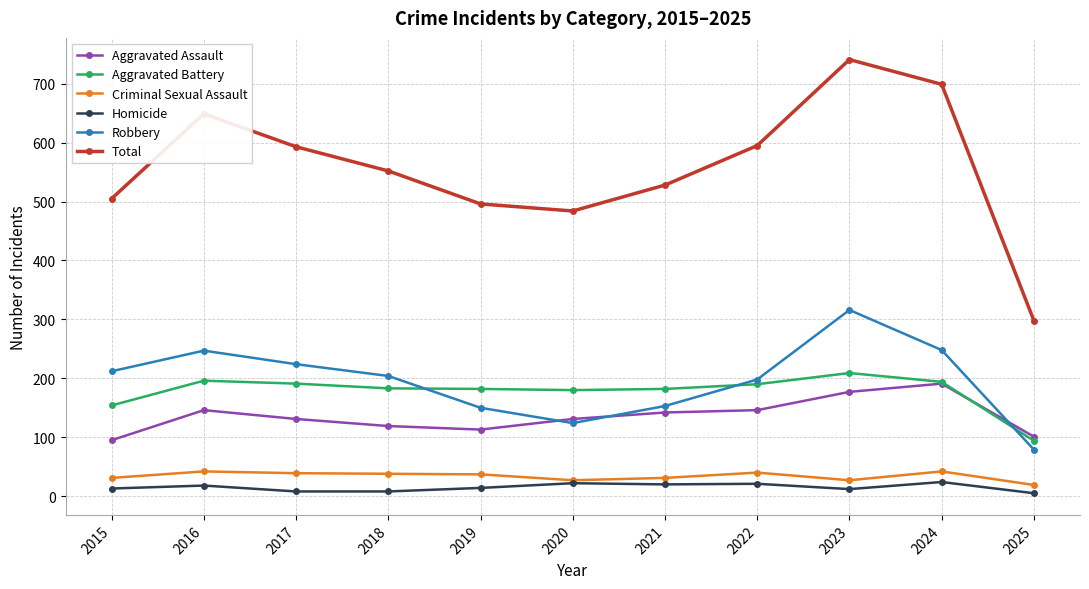

True or false: Criminal Sexual Assault and Total intersect in this chart.

False